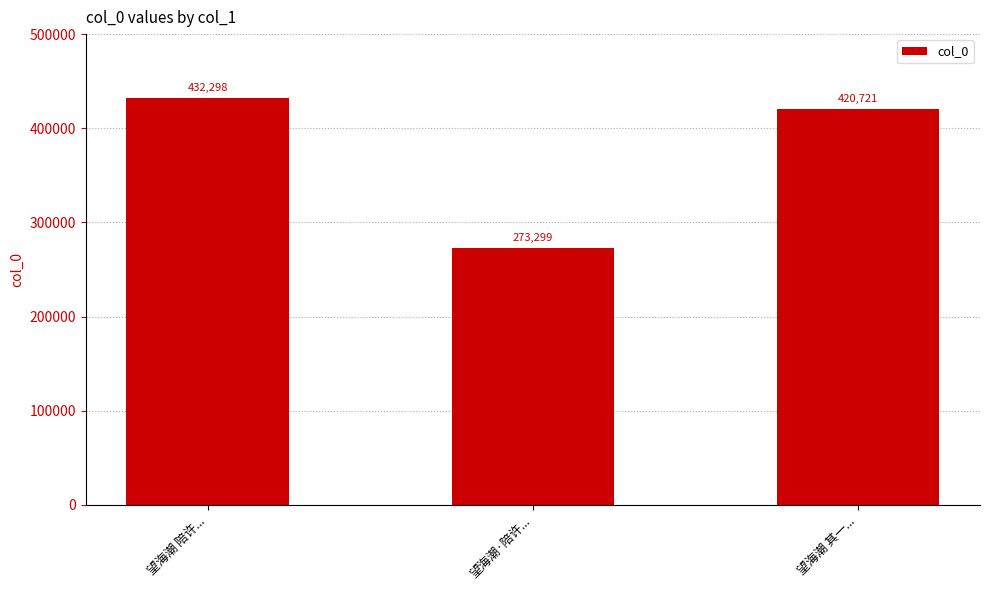

Which category has the lowest value across all series?

望海潮·陪许...